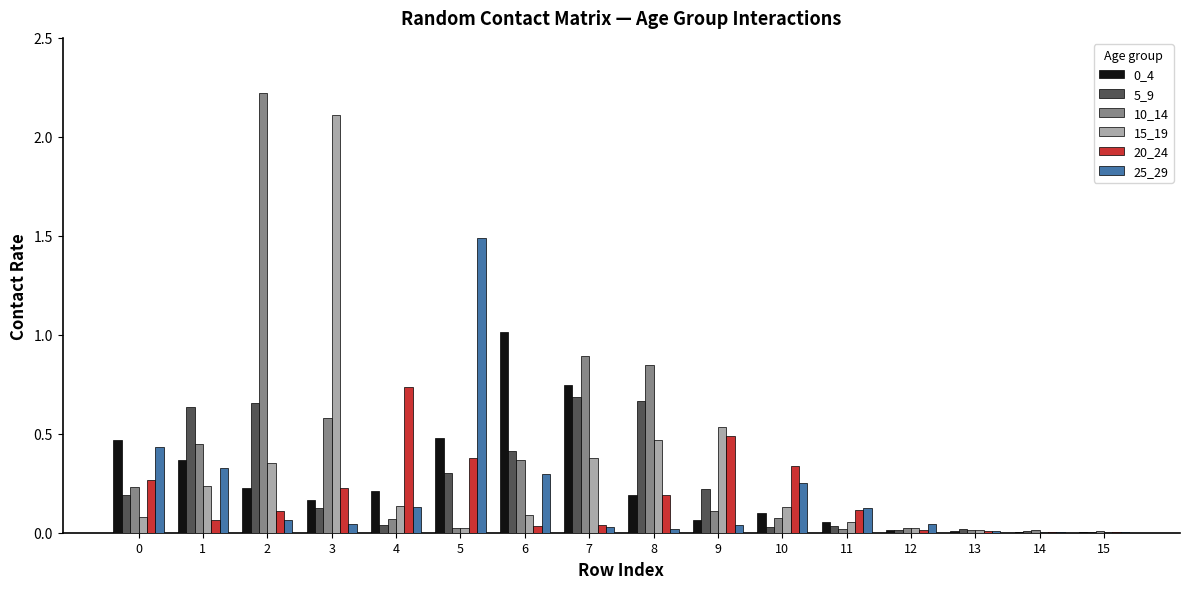

Does the chart contain stacked bars?

No